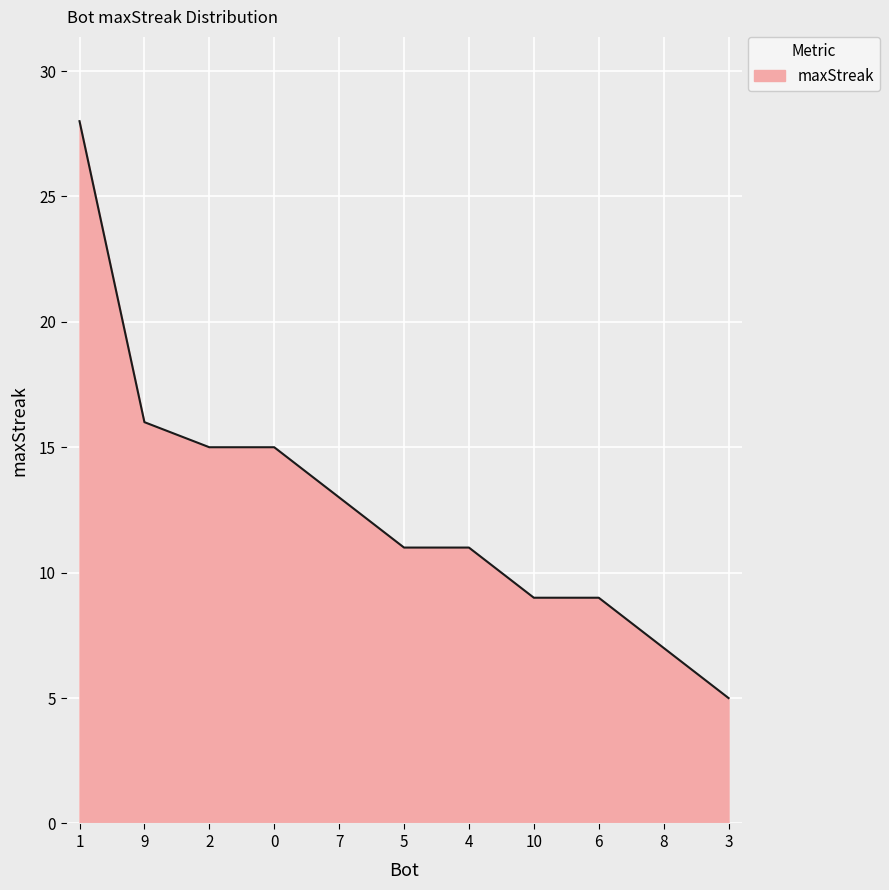

Approximately how many times larger is the value at 2 compared to 9?

0.9